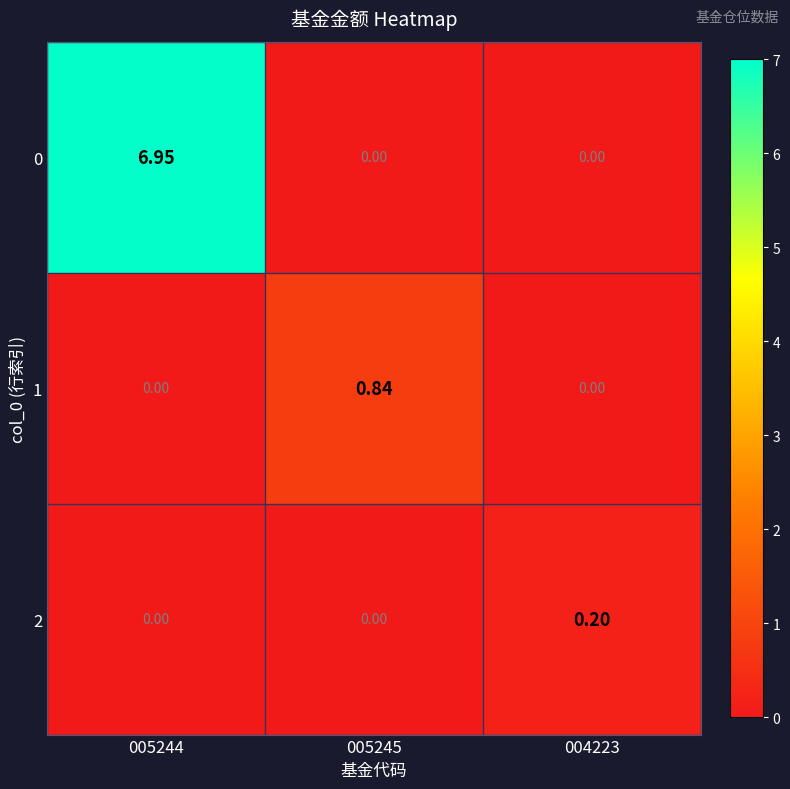

Between 005244 and 005245, which is larger?

005244